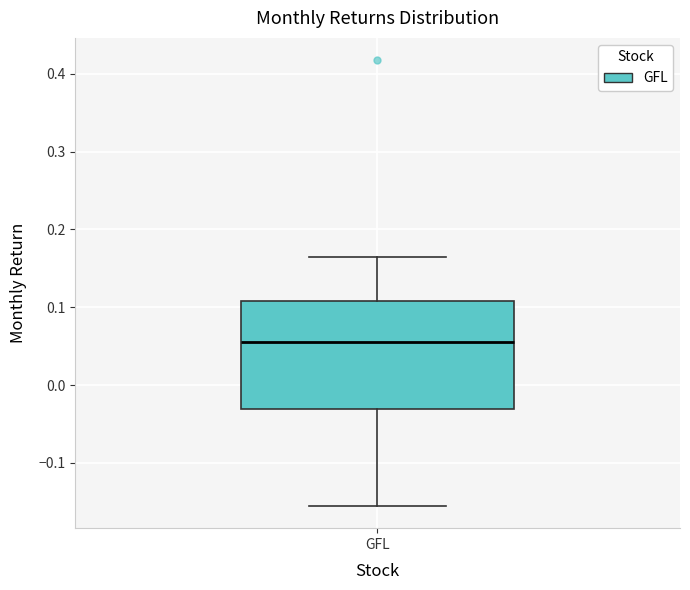

Where is the lower edge of the box for GFL on the y-axis? The values are not printed on the chart, so give them approximately, as read against the axis.

-0.03